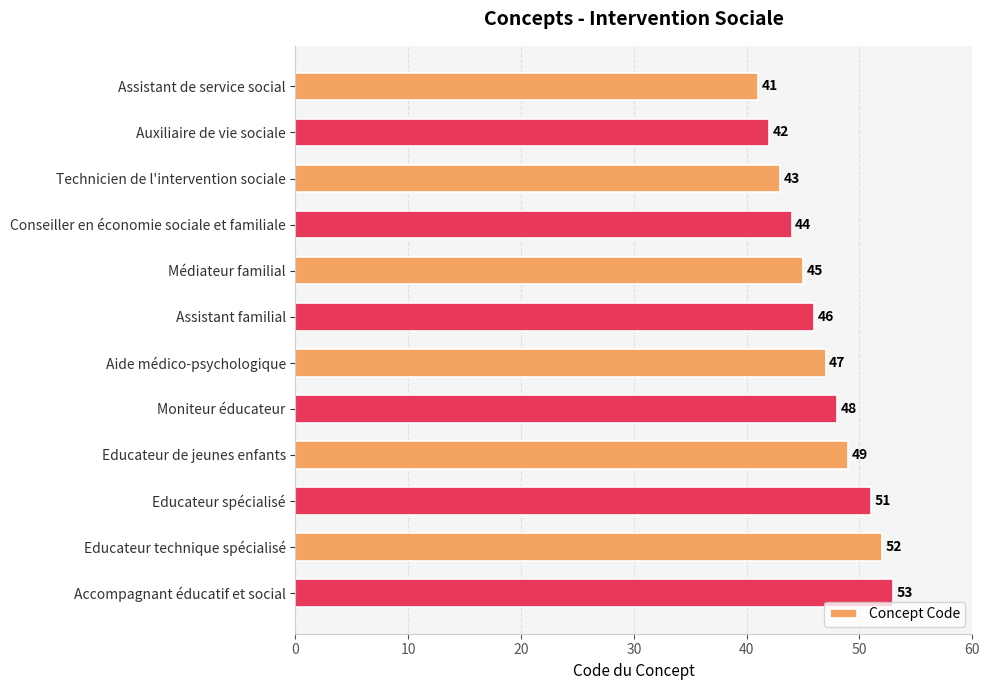

Where is the data nearest to the value 47?

Aide médico-psychologique